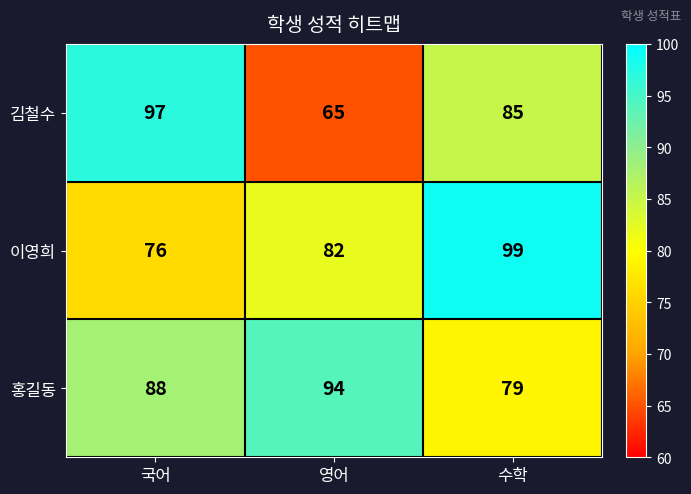

How many categories are shown in the chart?

3